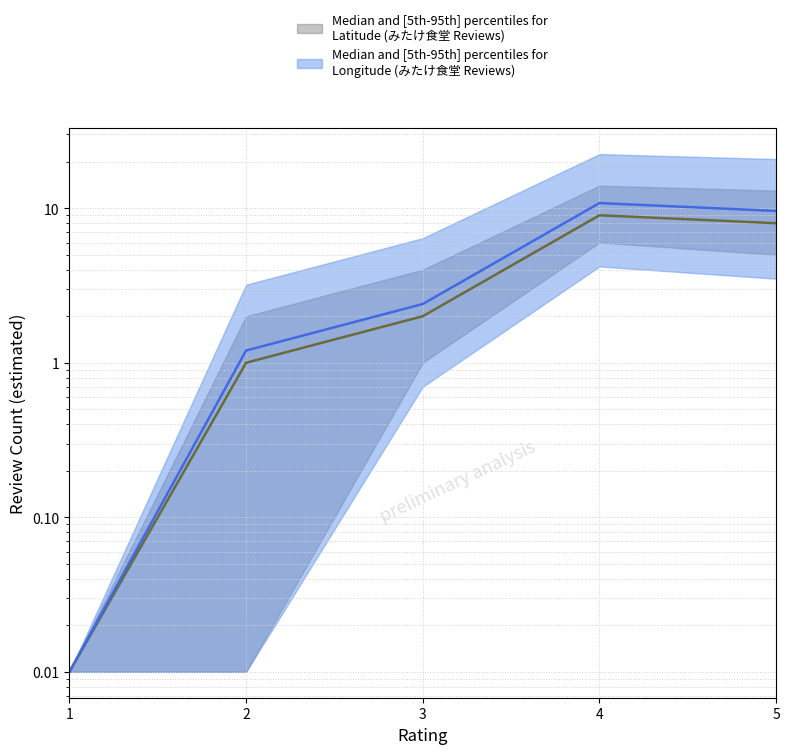

Reading left to right, extract all data points from this chart.

Median and [5th-95th] percentiles for
Latitude (みたけ食堂 Reviews): 1=0.0	2=1.0	3=2.0	4=9.0	5=8.0
Median and [5th-95th] percentiles for
Longitude (みたけ食堂 Reviews): 1=0.0	2=1.2	3=2.4	4=10.8	5=9.6